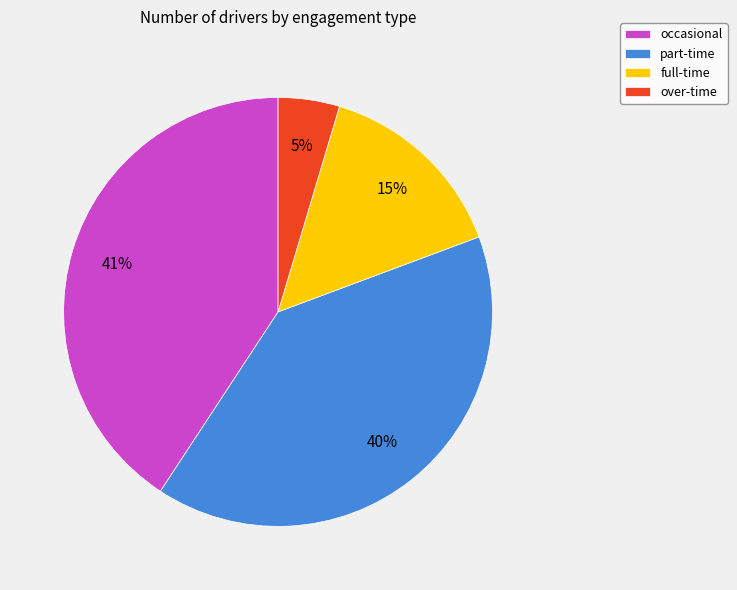

To the nearest percent, what percentage of the pie is full-time?

15%